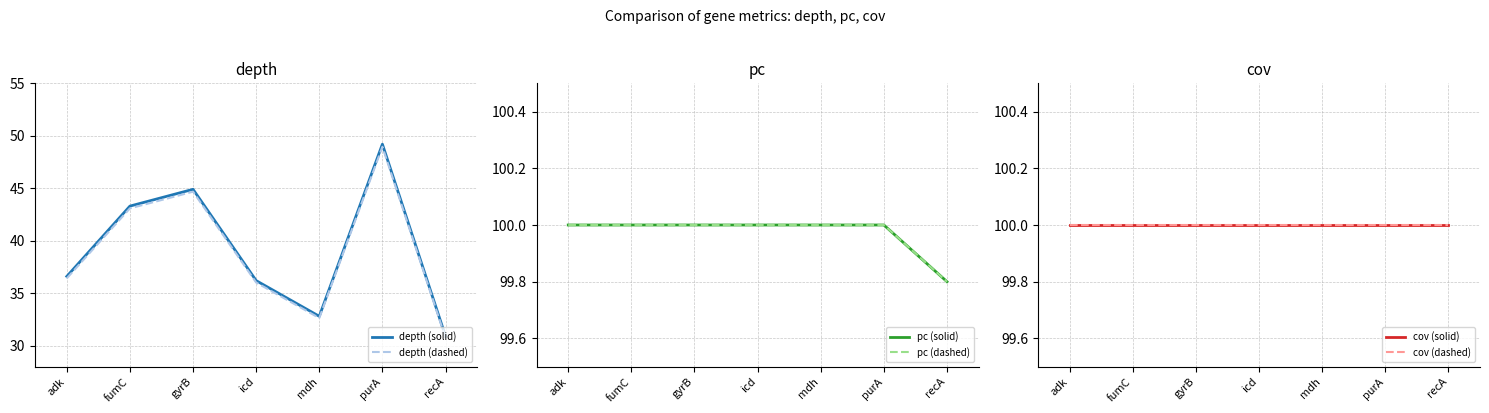

In dashed_depth, how many points are higher than both neighbors (excluding endpoints)?

2